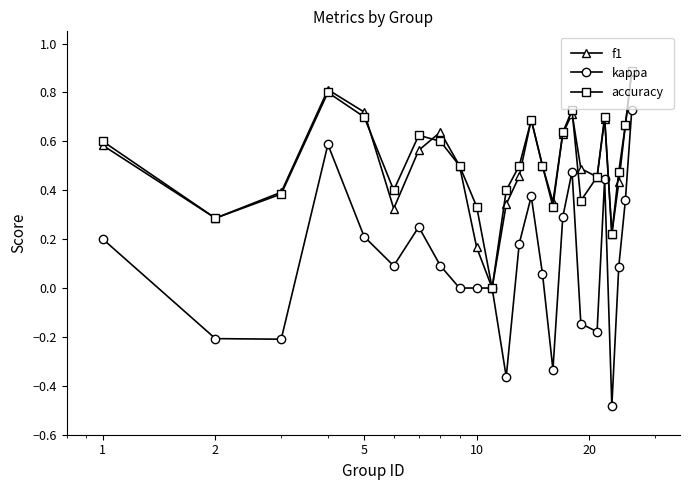

Which series has the largest range (max minus min)?

kappa